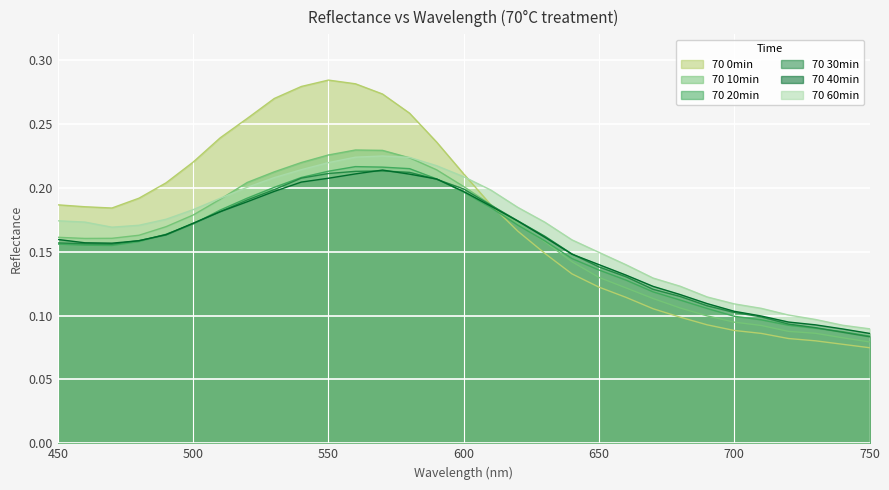

What is the smallest value displayed?

0.1